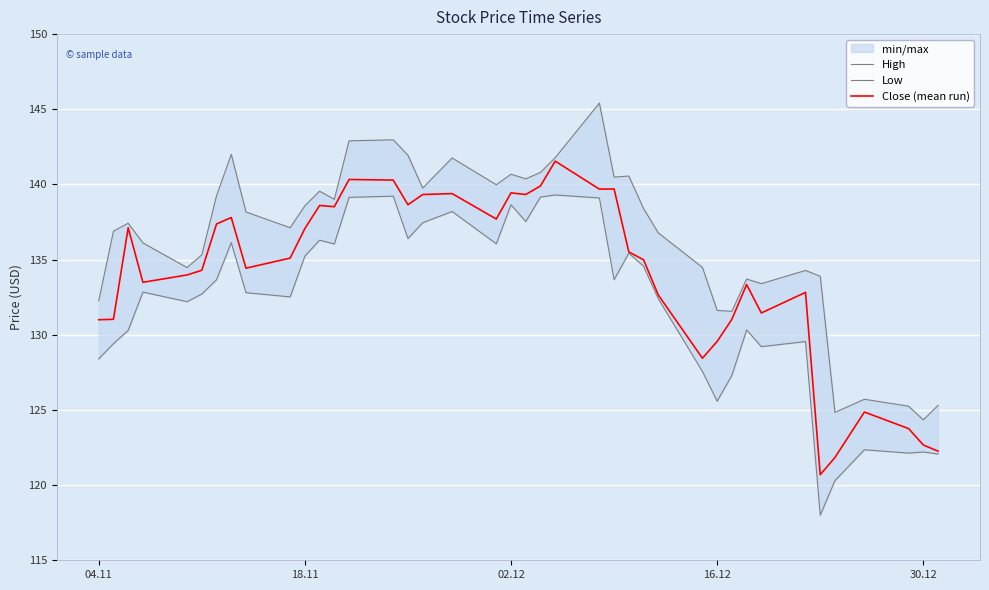

What is the average value of the Close (mean run) series?

134.0